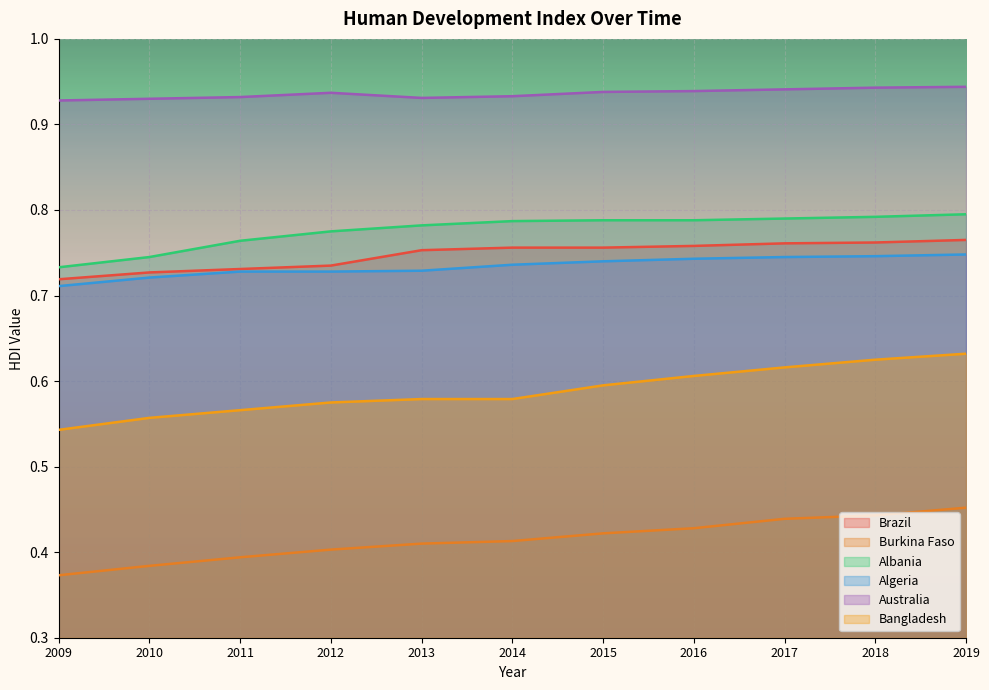

True or false: Bangladesh and Australia cross at least once.

False